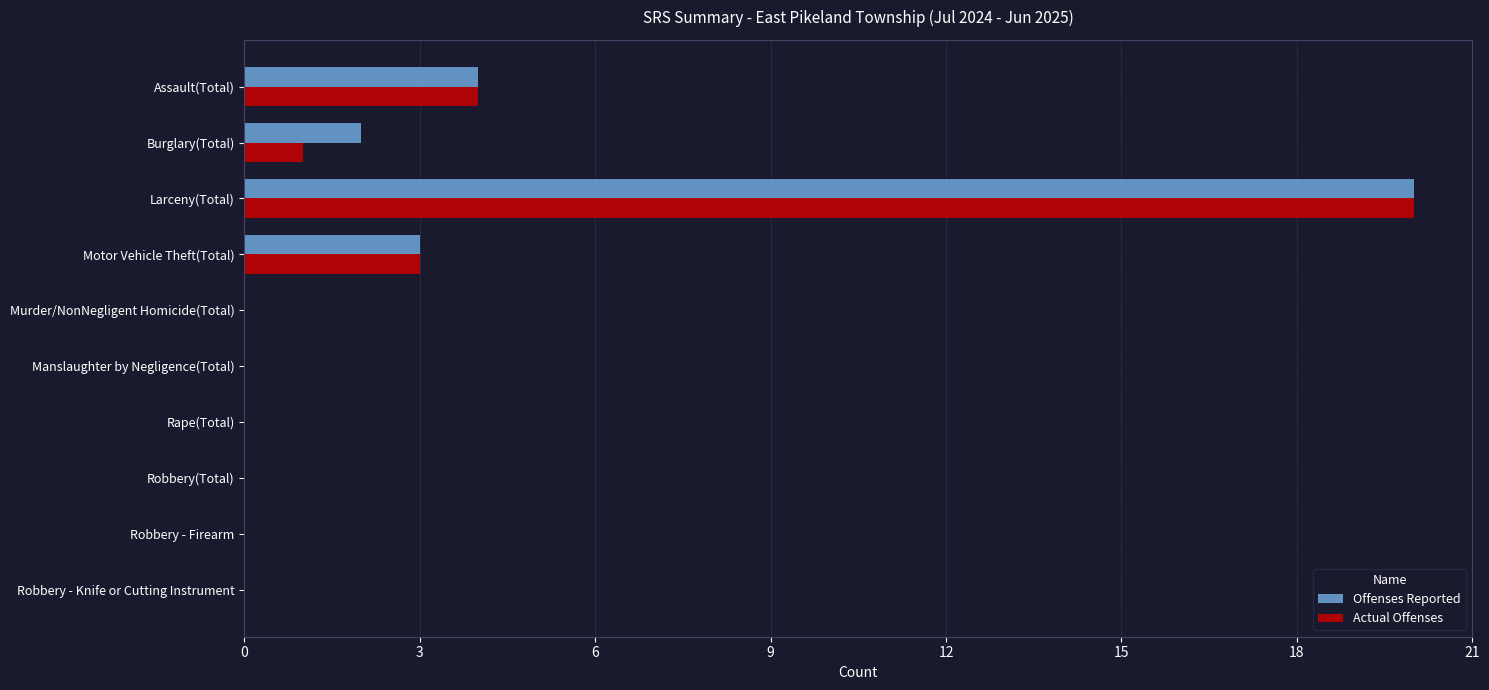

What is the sum of all Actual Offenses values?

28